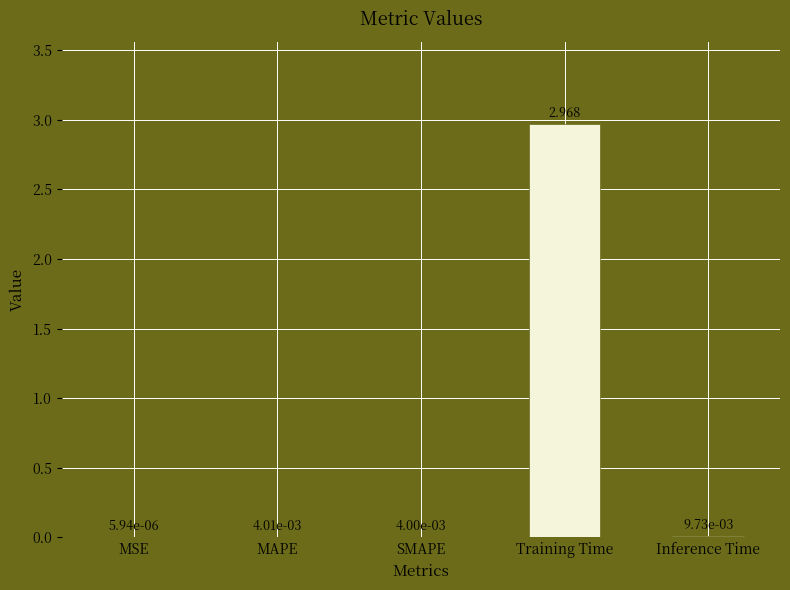

At which category does the chart reach its peak across all series?

Training Time